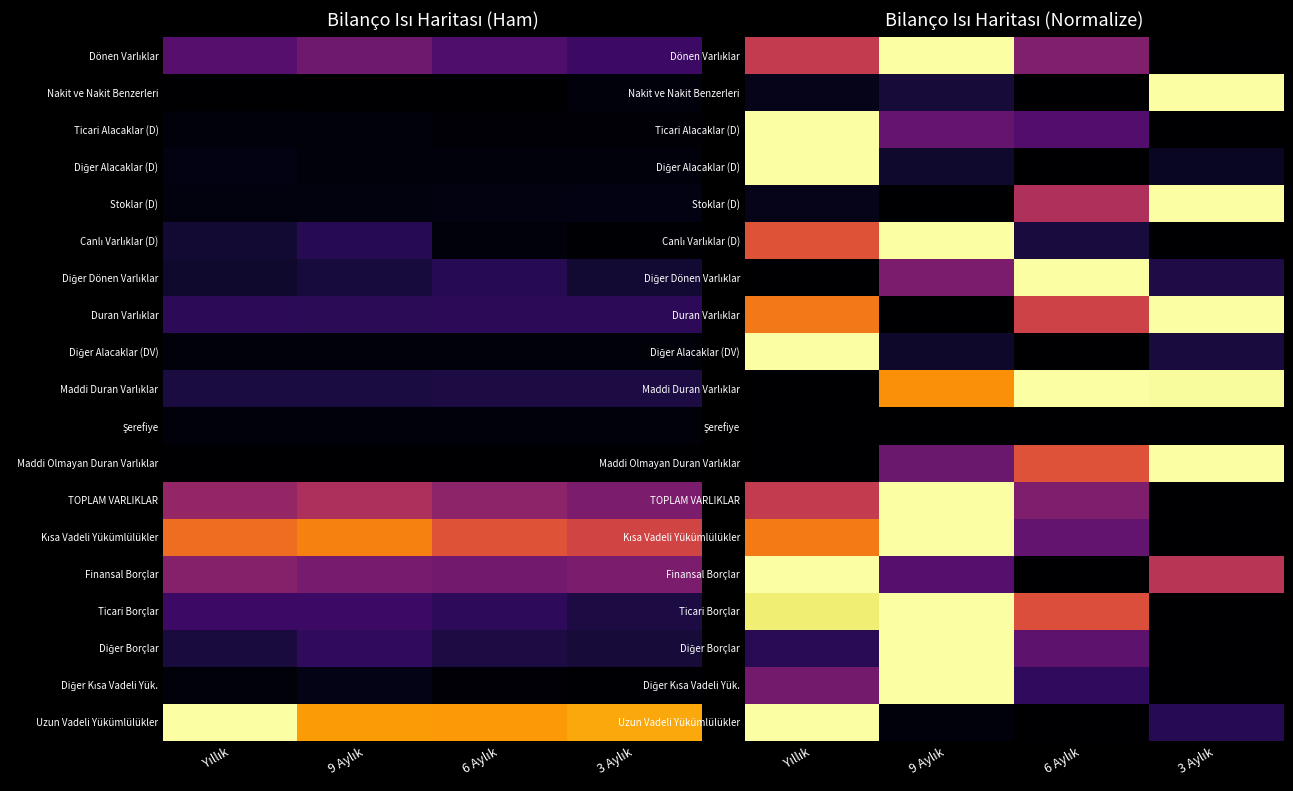

At which category is the sum across all series the highest?

Yıllık